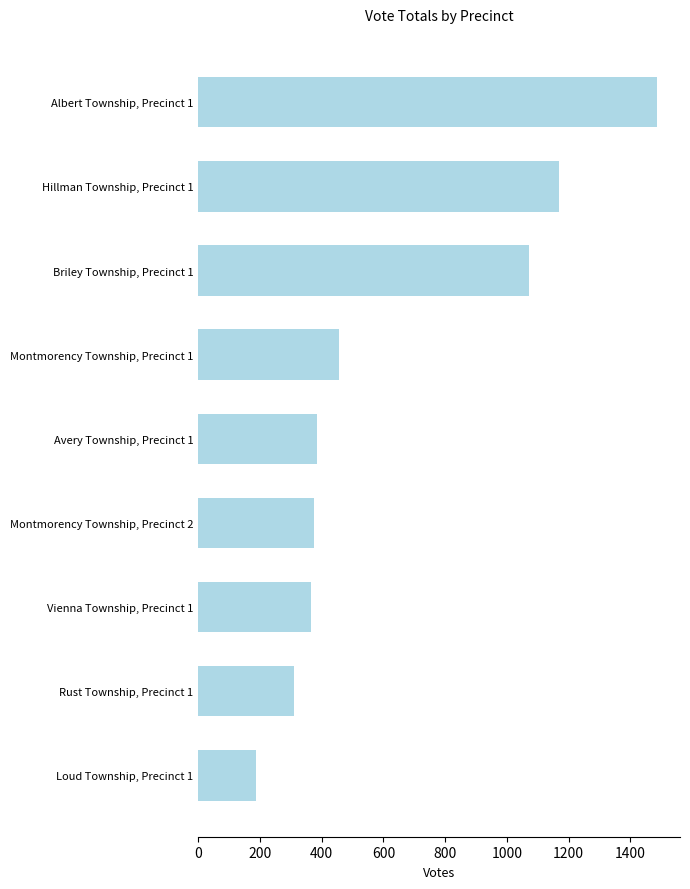

Are the bars horizontal?

Yes